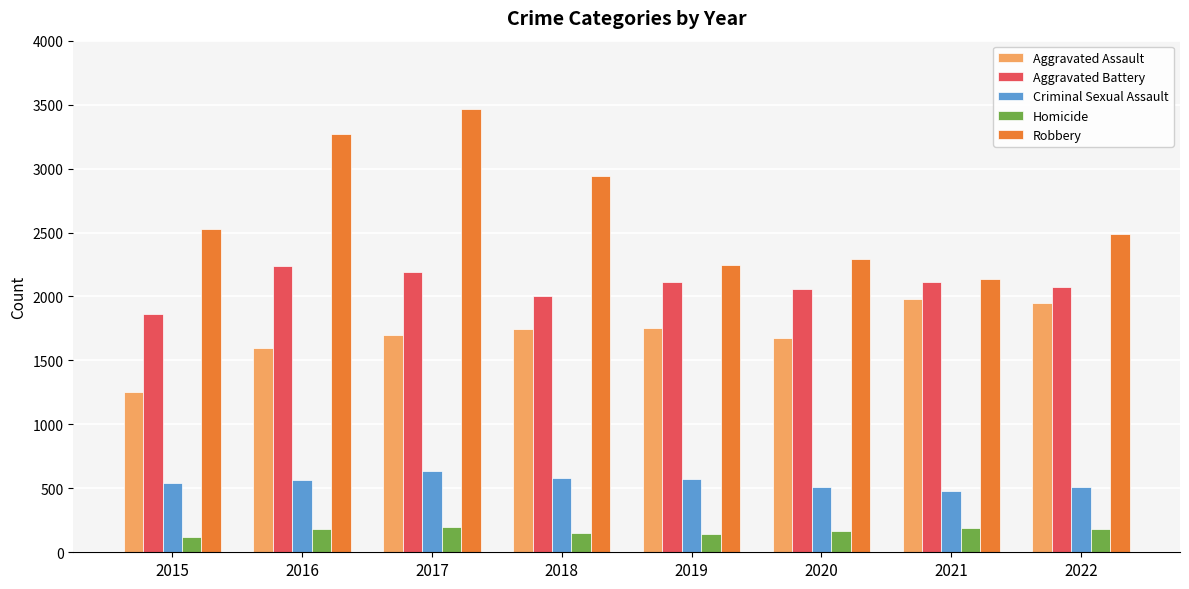

What is the smallest value displayed?

119